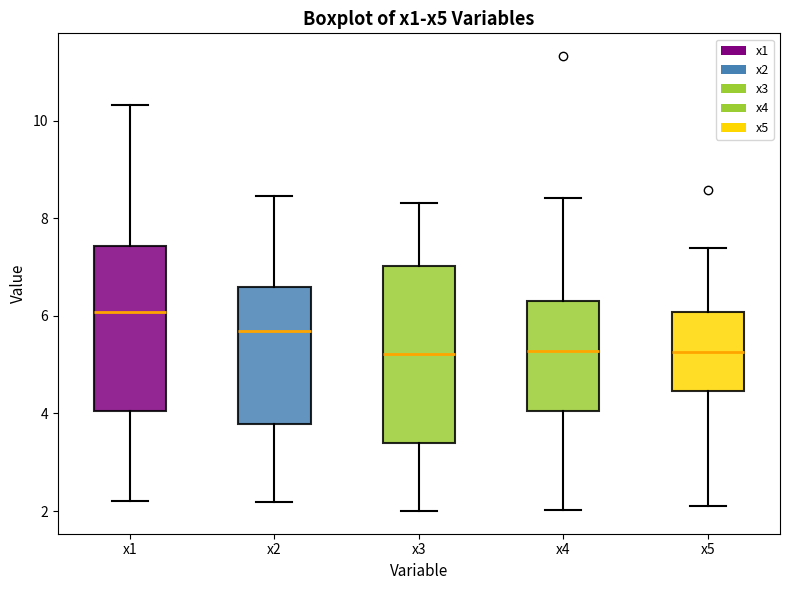

Which box is the tallest, from its lower edge to its upper edge?

x3